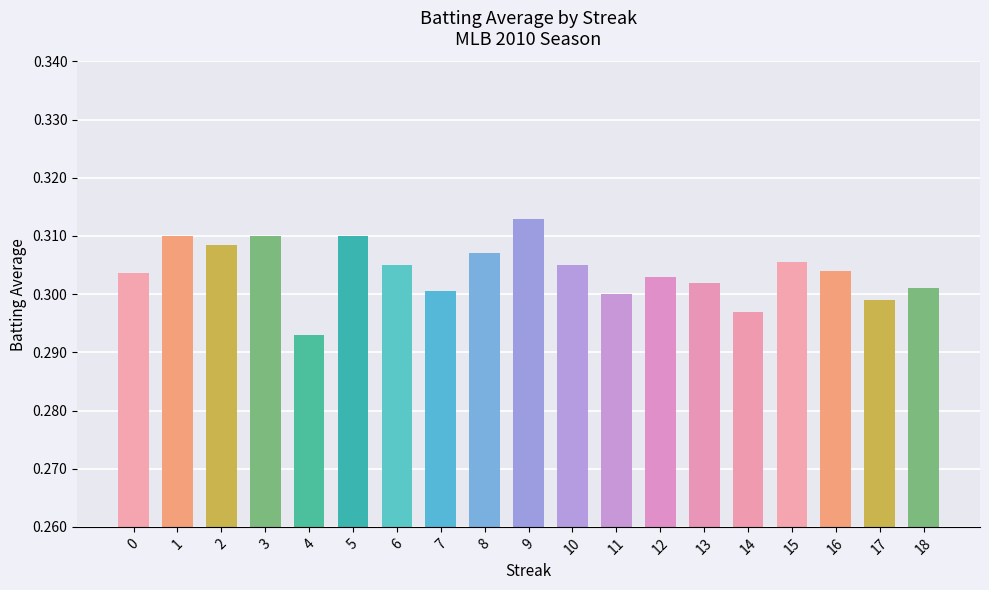

The value at 14 is 0.2. True or false?

False